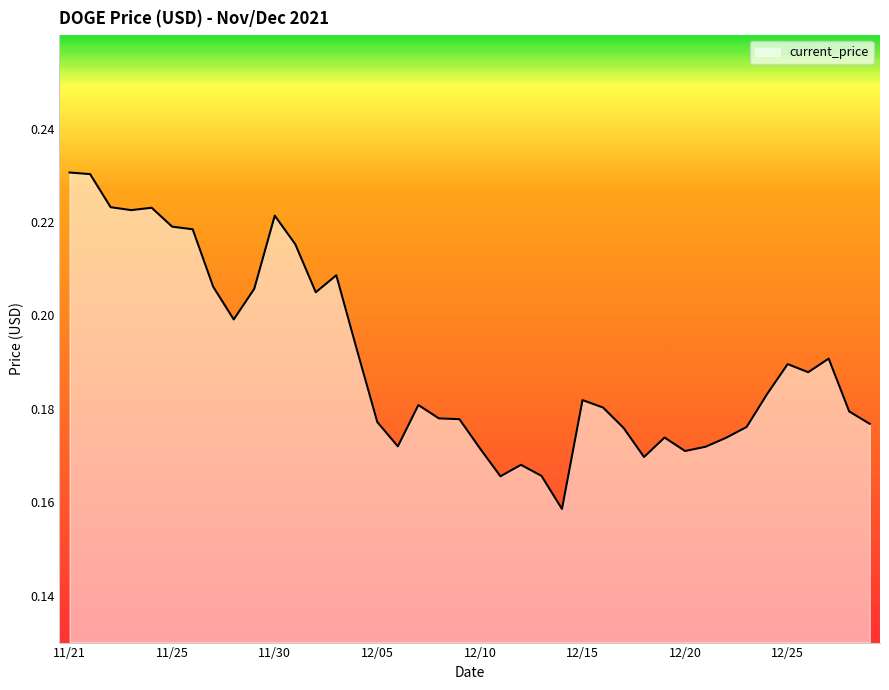

How many lines are shown in the chart?

1